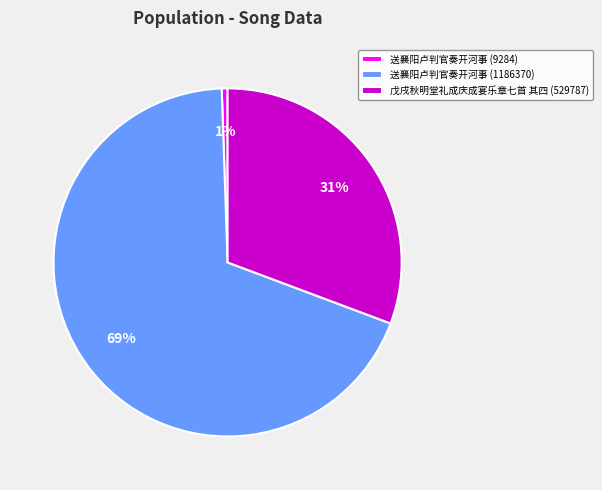

To the nearest percent, what is the difference between the 戊戌秋明堂礼成庆成宴乐章七首 其四 (529787) and 送襄阳卢判官奏开河事 (9284) slice percentages?

30%